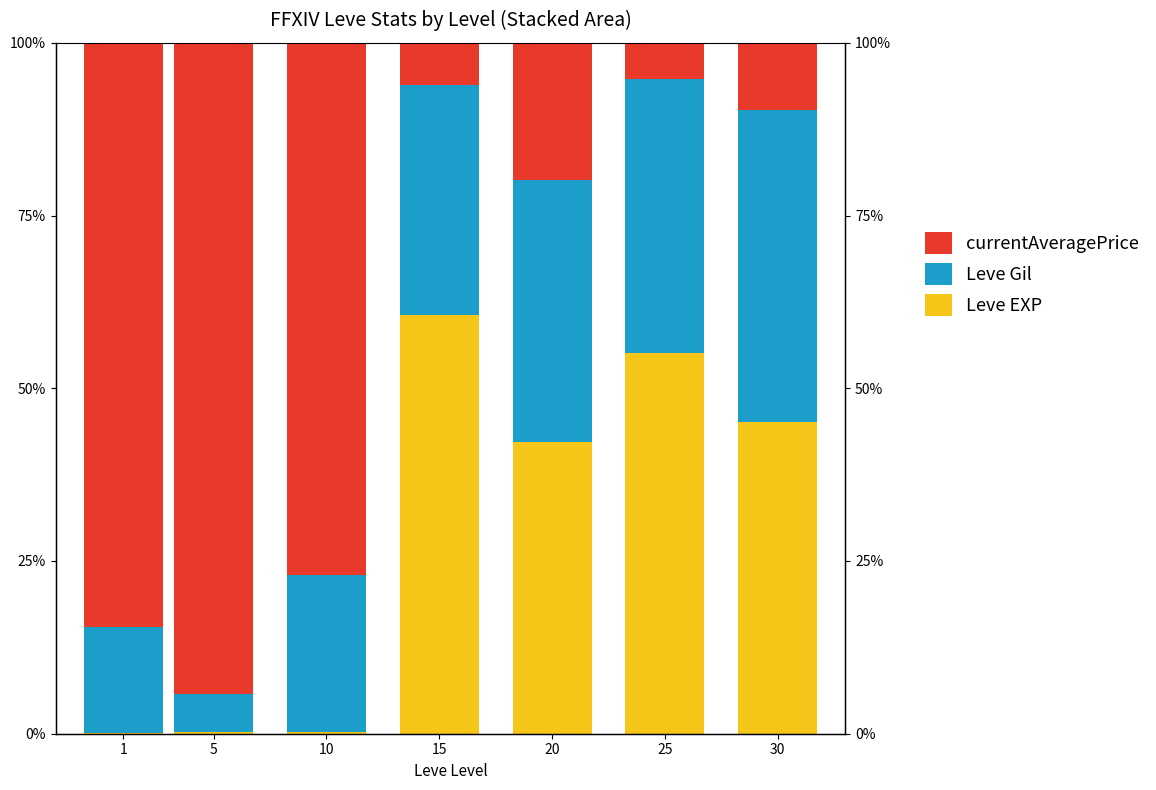

Read the Leve EXP value at 25.

55.0